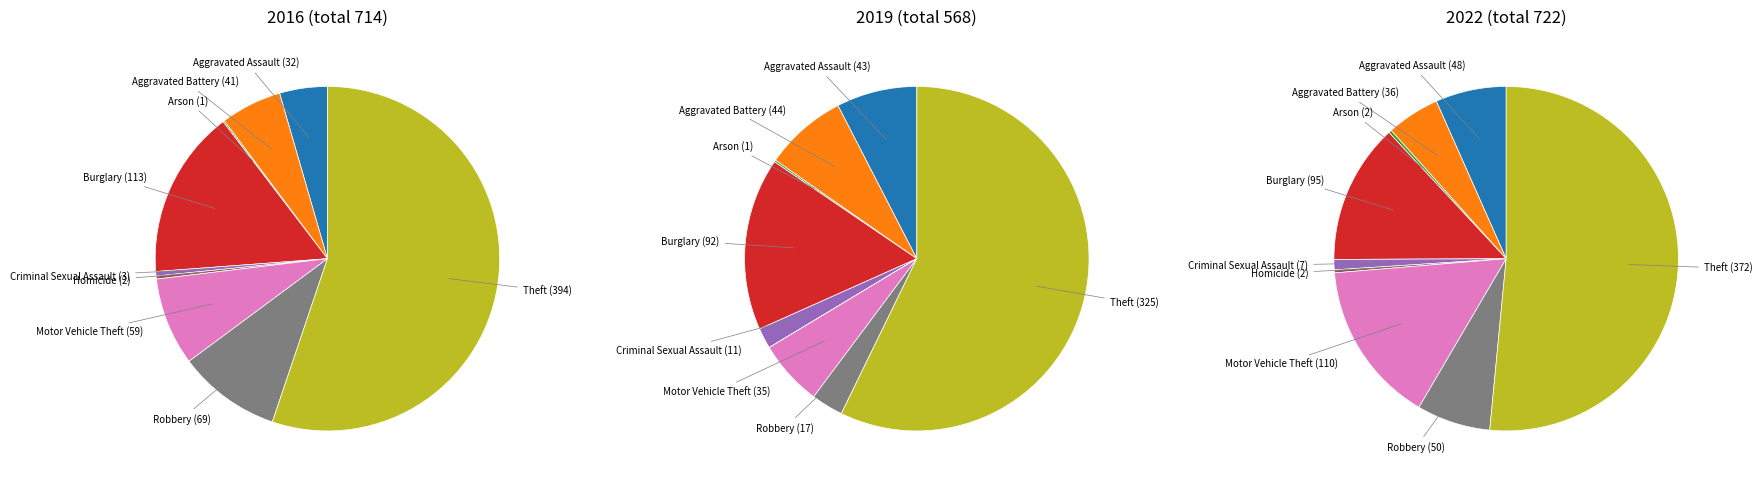

To the nearest percent, what is the difference between the Robbery and Theft slice percentages?

45%